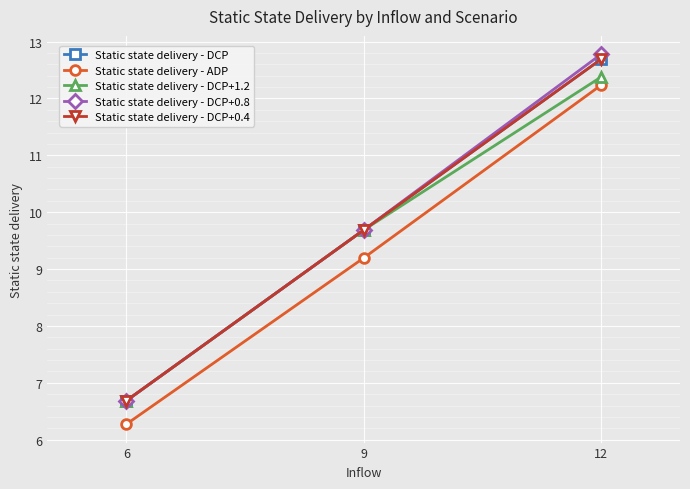

Which has a higher value, 6 or 9?

9